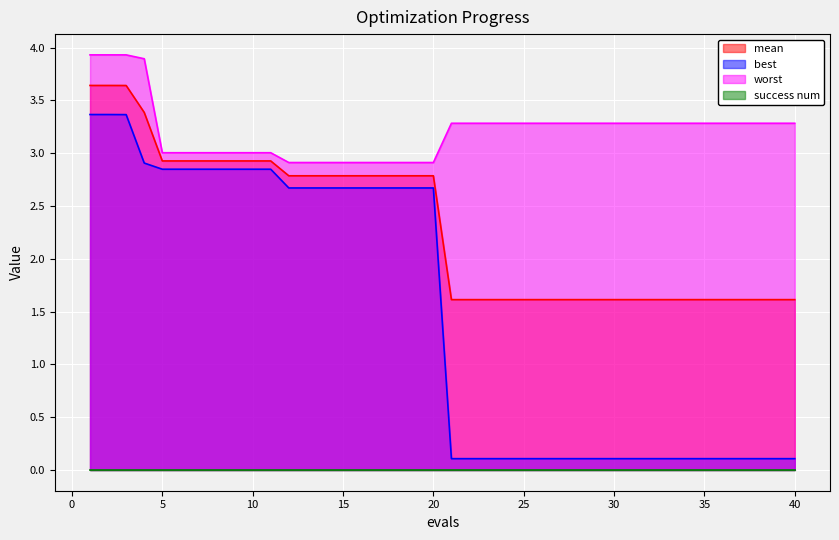

Which series has the widest spread of values?

best